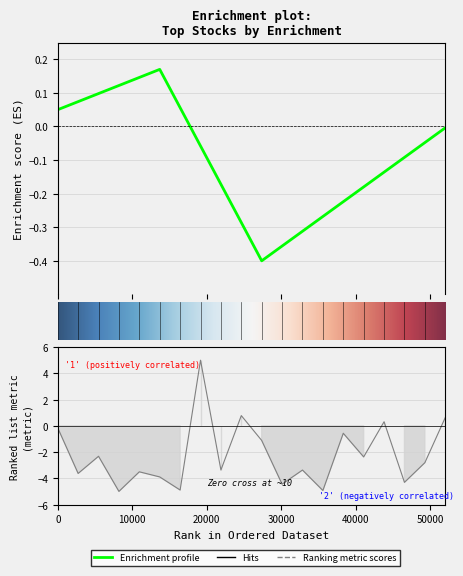

Is it true that the value at 17 is 0.5?

False